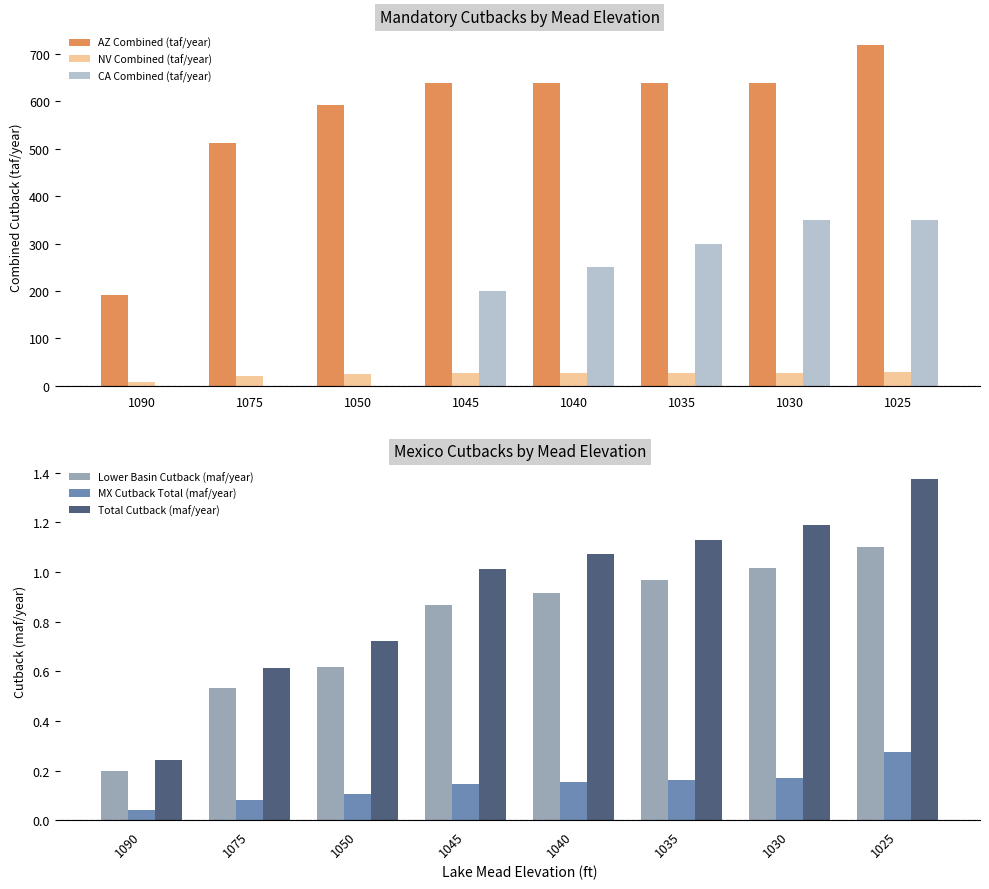

The Lower Basin Cutback (maf/year) series shows 0.6 at 1050. True or false?

True